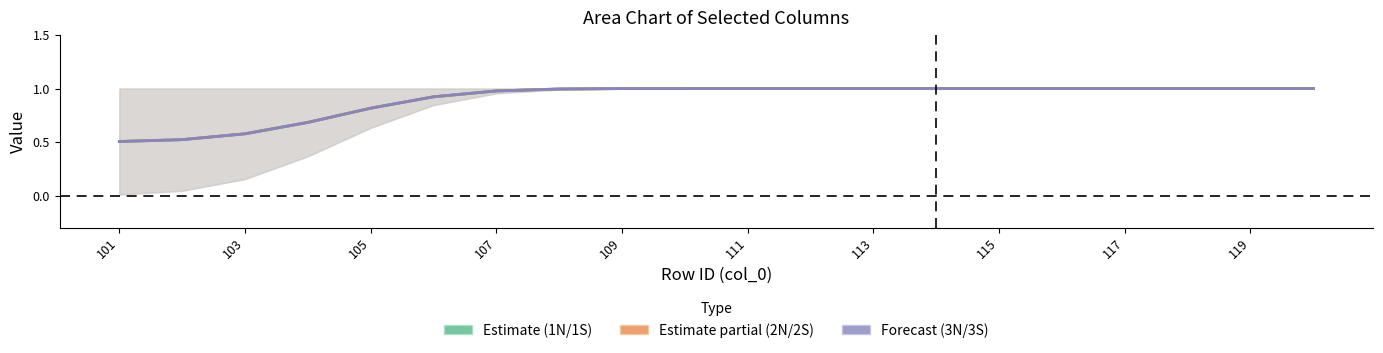

Reading left to right, extract all data points from this chart.

1N: 0.5	0.5	0.6	0.7	0.8	0.9	1.0	1.0	1.0	1.0	1.0	1.0	1.0	1.0	1.0	1.0	1.0	1.0	1.0	1.0
2N: 0.5	0.5	0.6	0.7	0.8	0.9	1.0	1.0	1.0	1.0	1.0	1.0	1.0	1.0	1.0	1.0	1.0	1.0	1.0	1.0
3N: 0.5	0.5	0.6	0.7	0.8	0.9	1.0	1.0	1.0	1.0	1.0	1.0	1.0	1.0	1.0	1.0	1.0	1.0	1.0	1.0